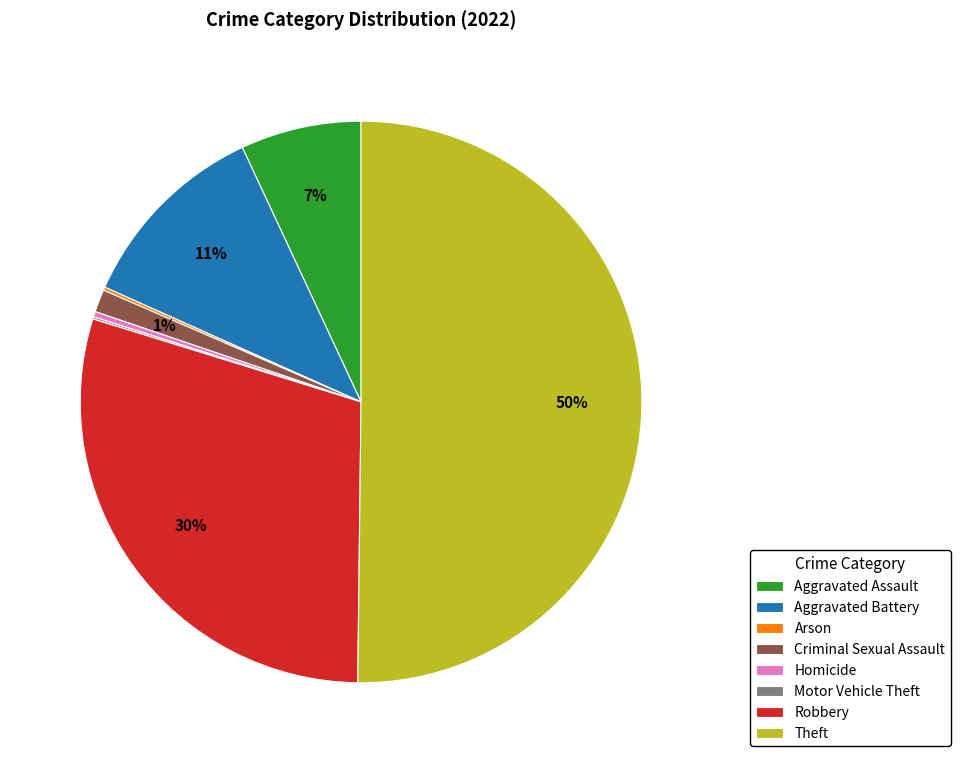

The Homicide slice represents 14% of the pie. True or false?

False